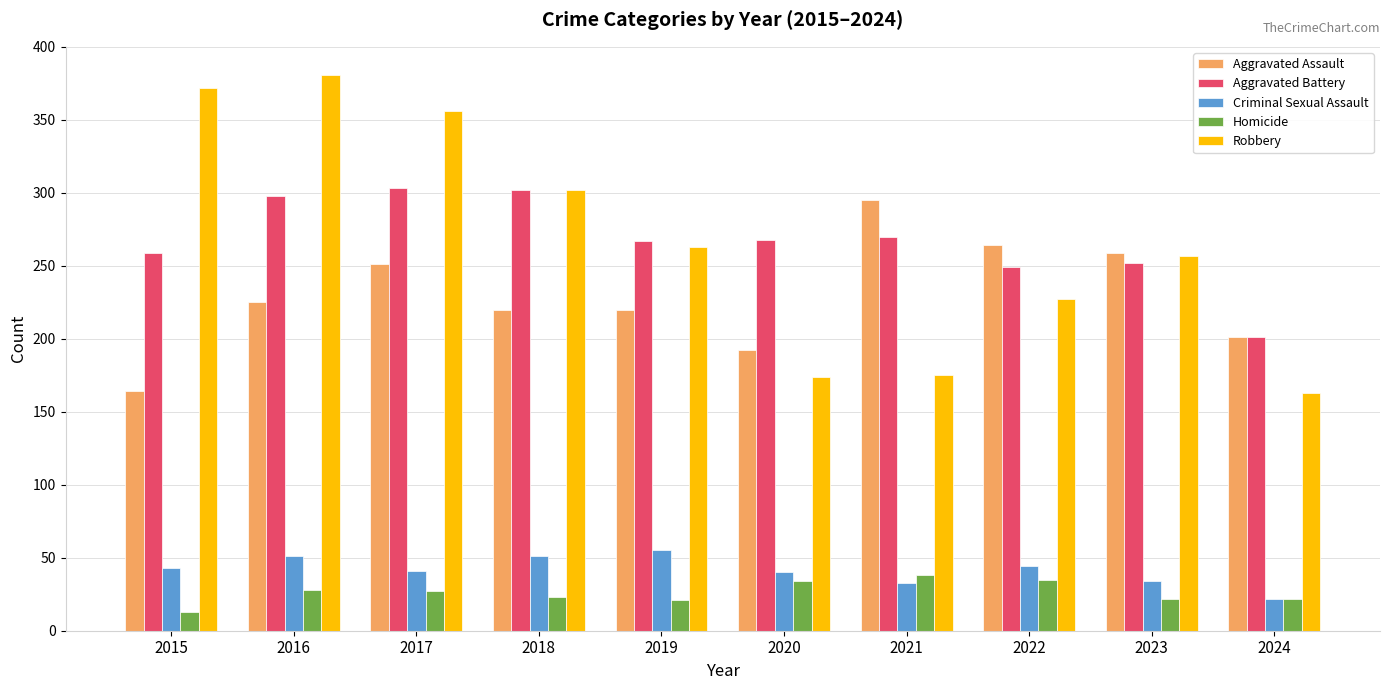

Which series changed the most between 2021 and 2024?

Aggravated Assault